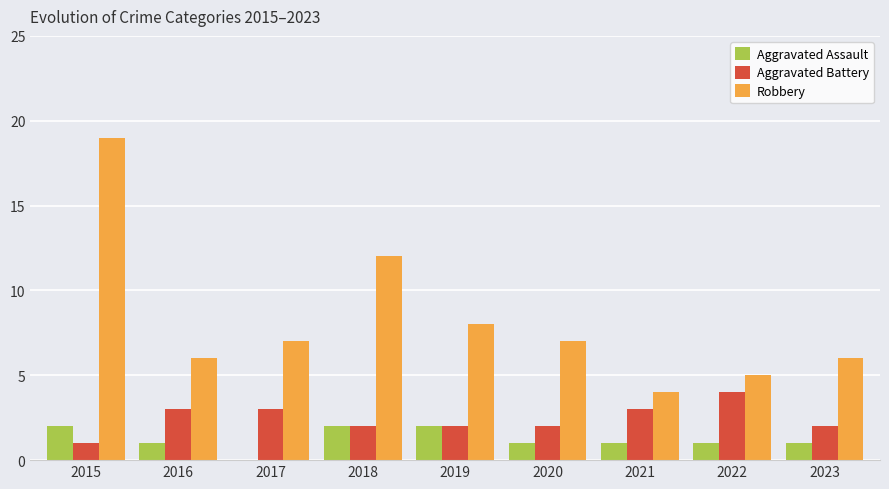

At which category is the sum across all series the highest?

2015